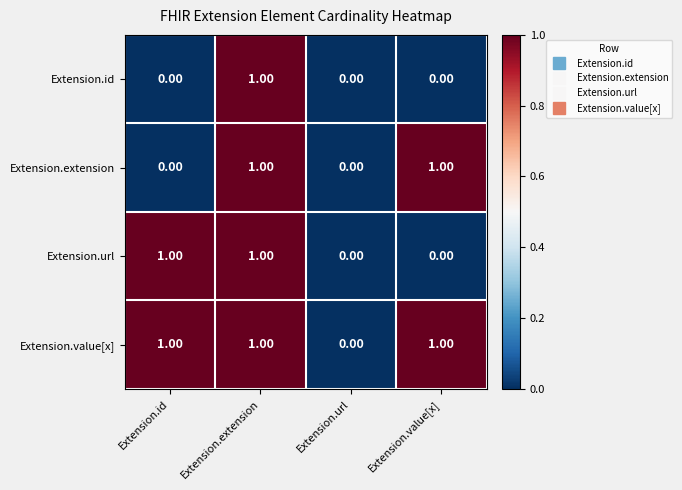

Count the number of data series in this chart.

4